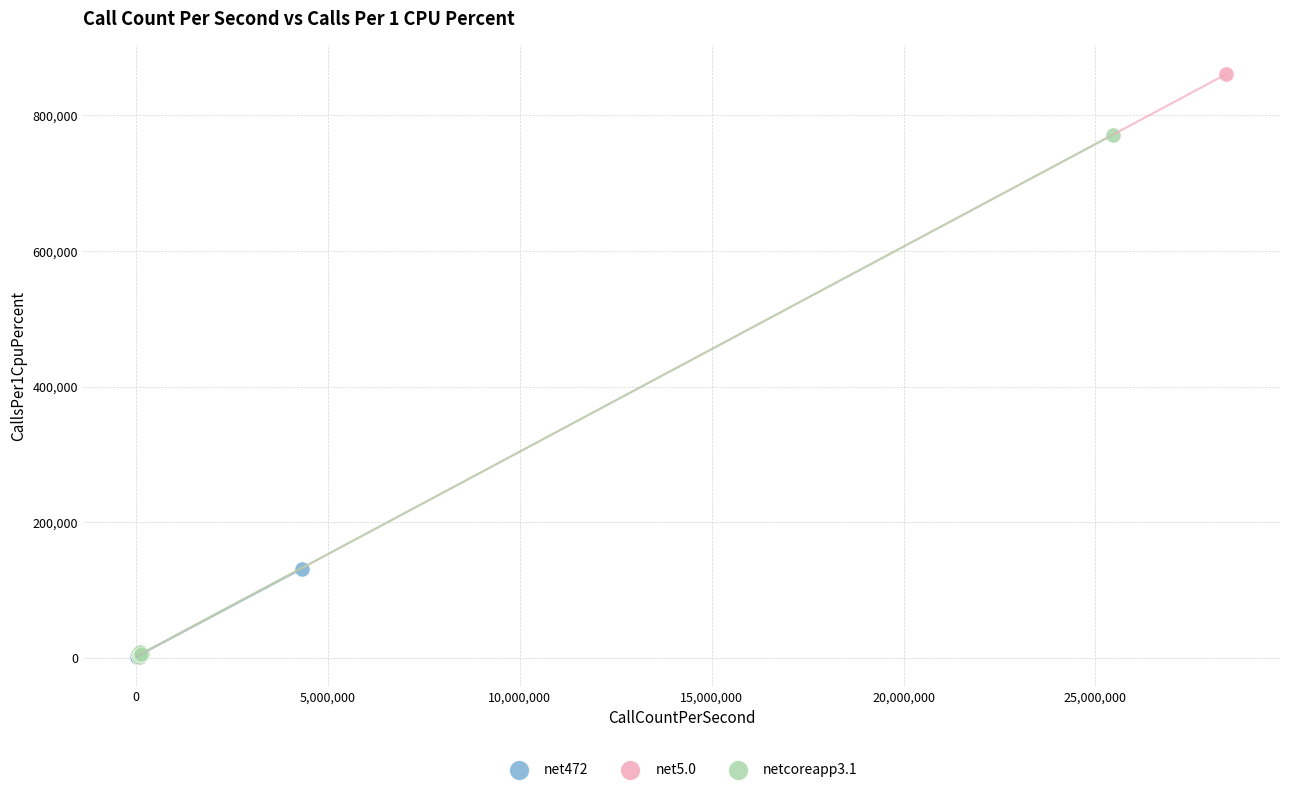

Which series reaches the maximum Y coordinate?

net5.0